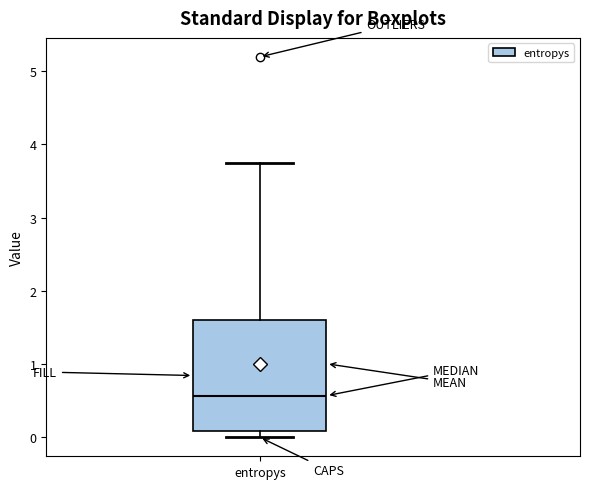

Where does the median line of the box for entropys sit on the y-axis? The values are not printed on the chart, so give them approximately, as read against the axis.

0.6